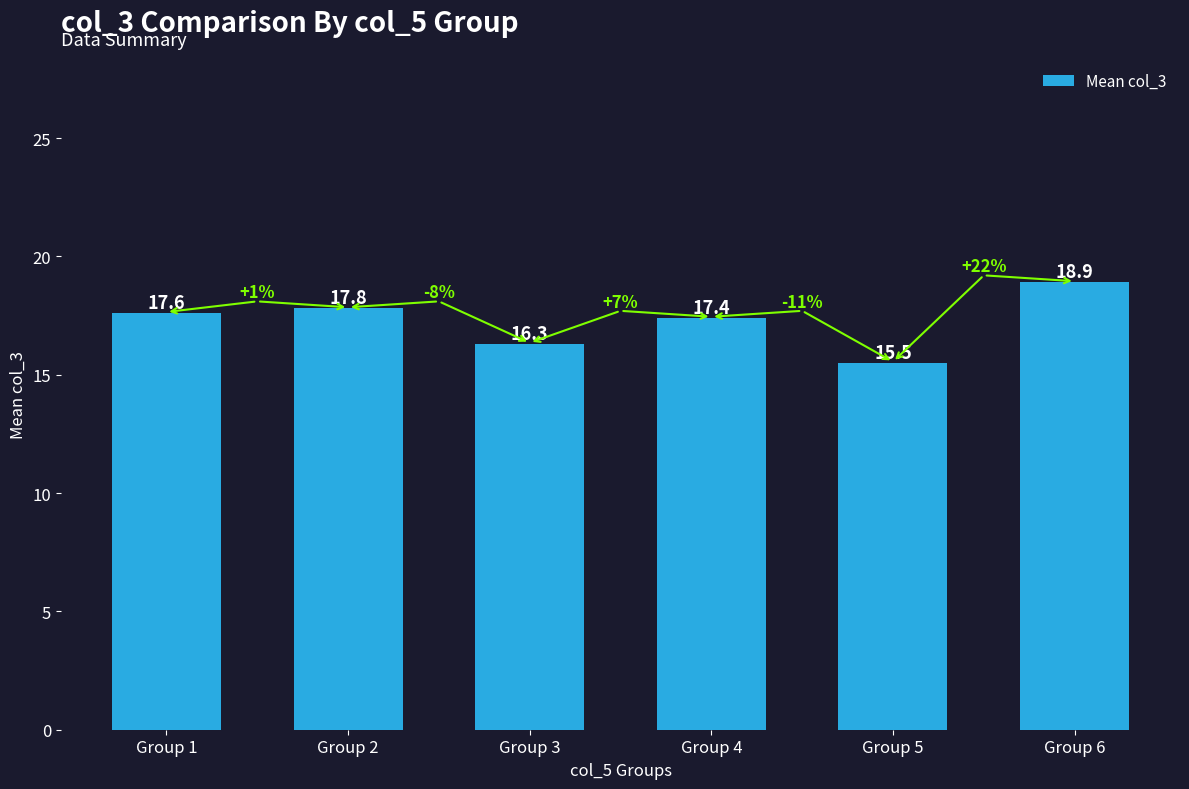

What is the difference between the values at Group 6 and Group 3?

2.6